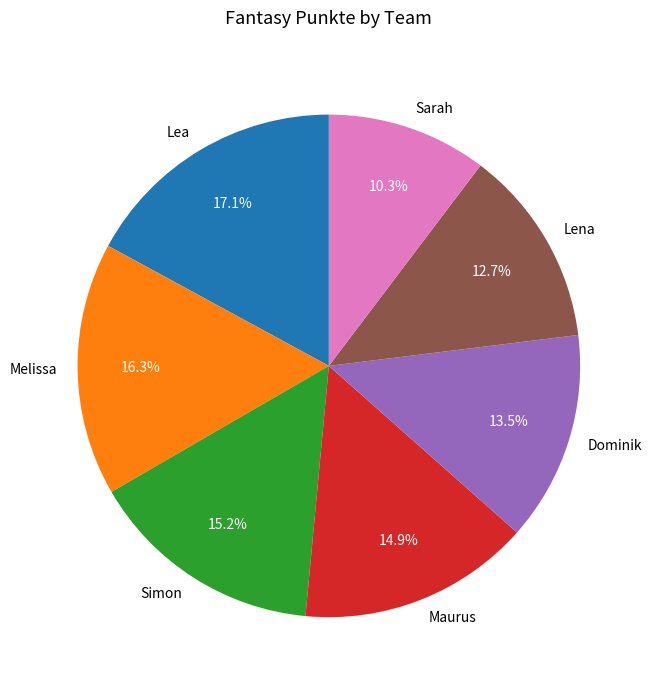

Does Lea account for over 50% of the chart?

No